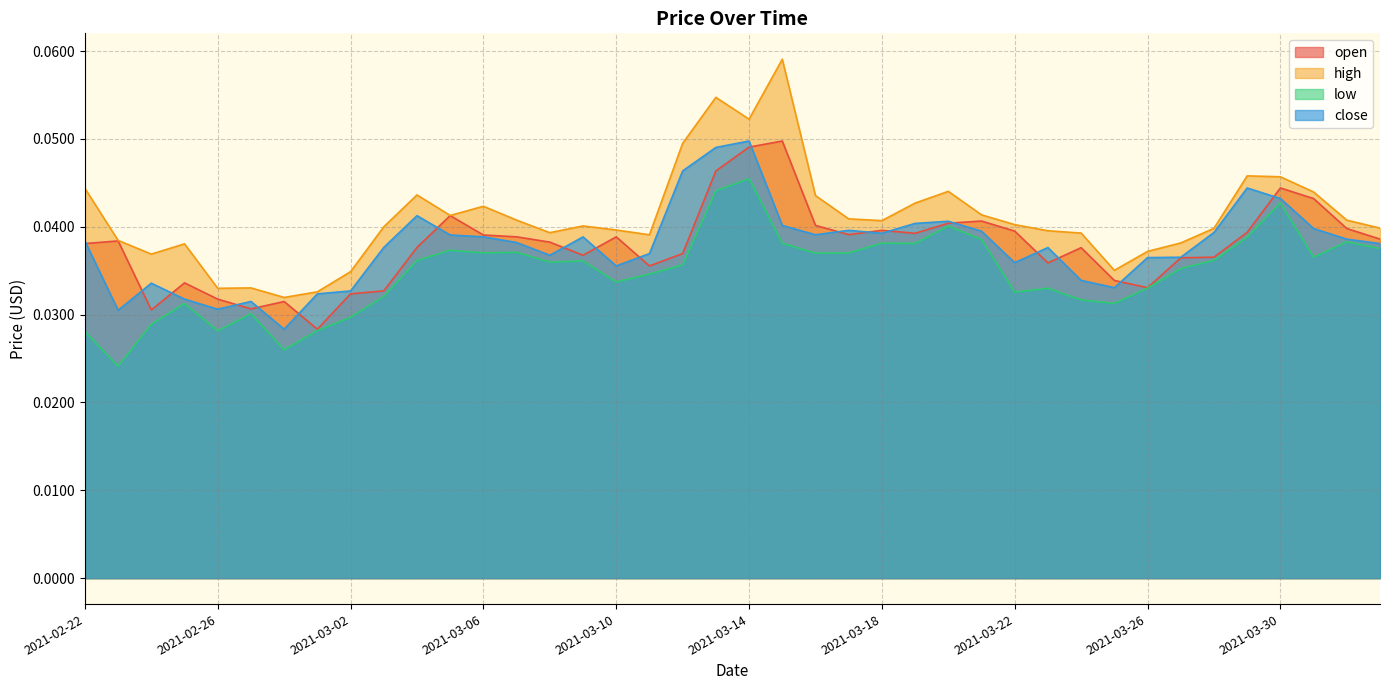

Is it true that close equals 0.0 at 2021-02-23?

True